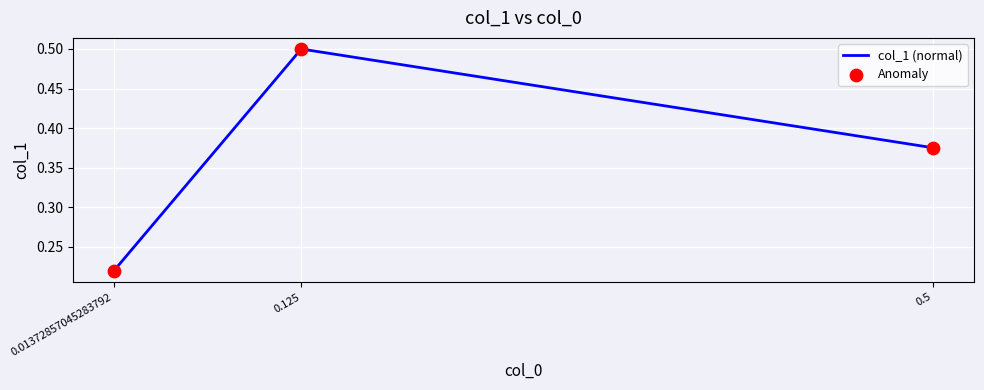

At which category is the sum across all series the highest?

0.125